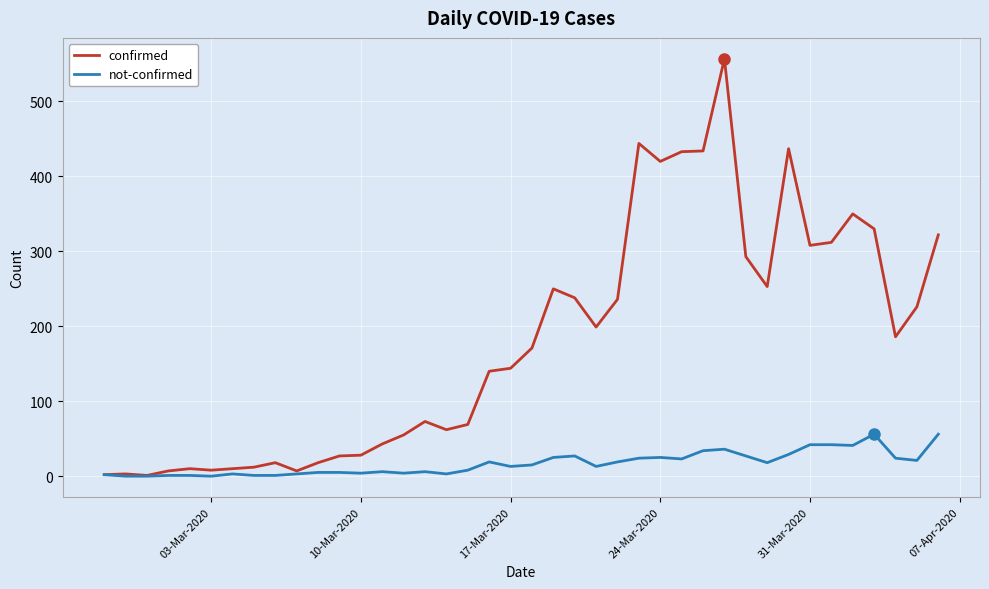

Which series has the widest spread of values?

confirmed